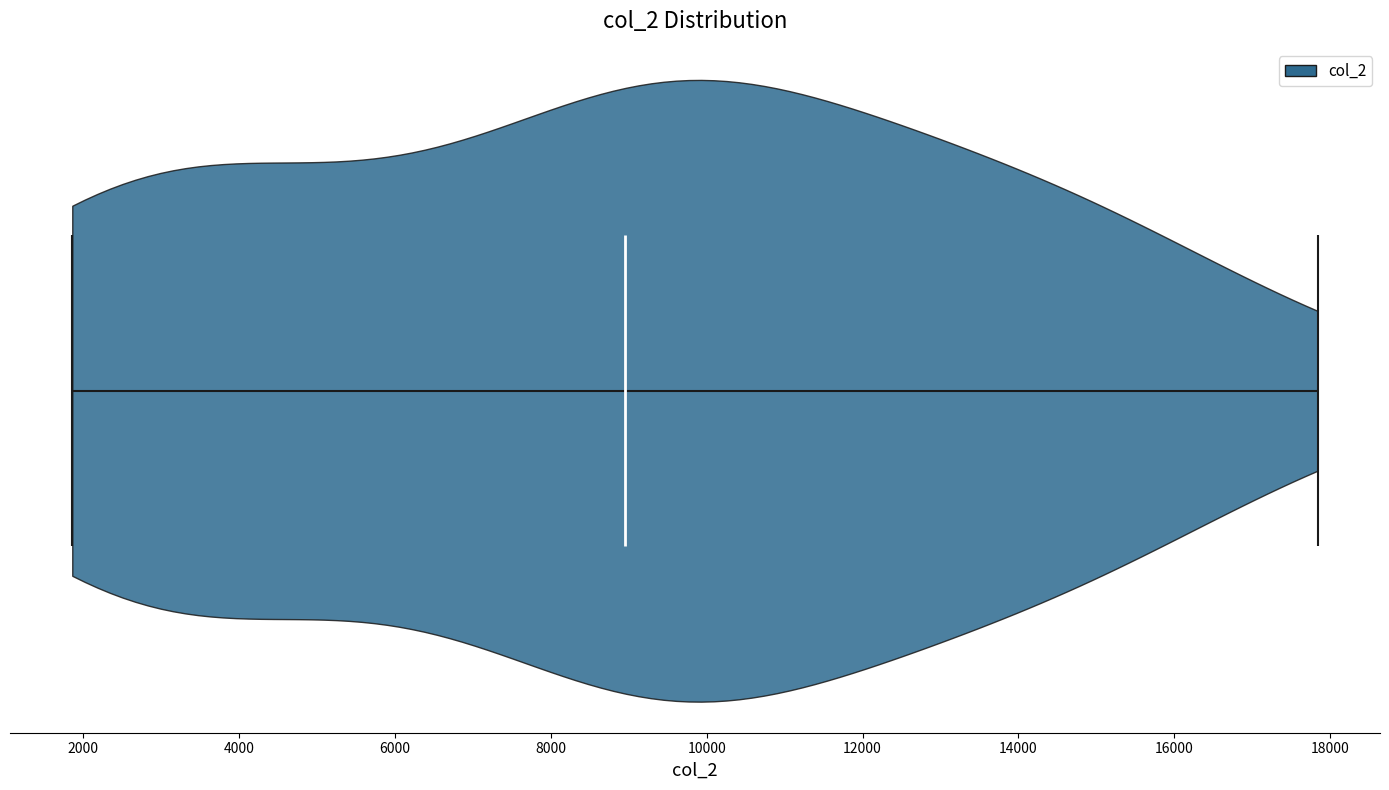

Read this violin plot against the x-axis: where its median line is, and the lowest and highest points the violin reaches. The values are not printed on the chart, so give them approximately, as read against the axis.

median line 9000, lowest point 1800, highest point 17800